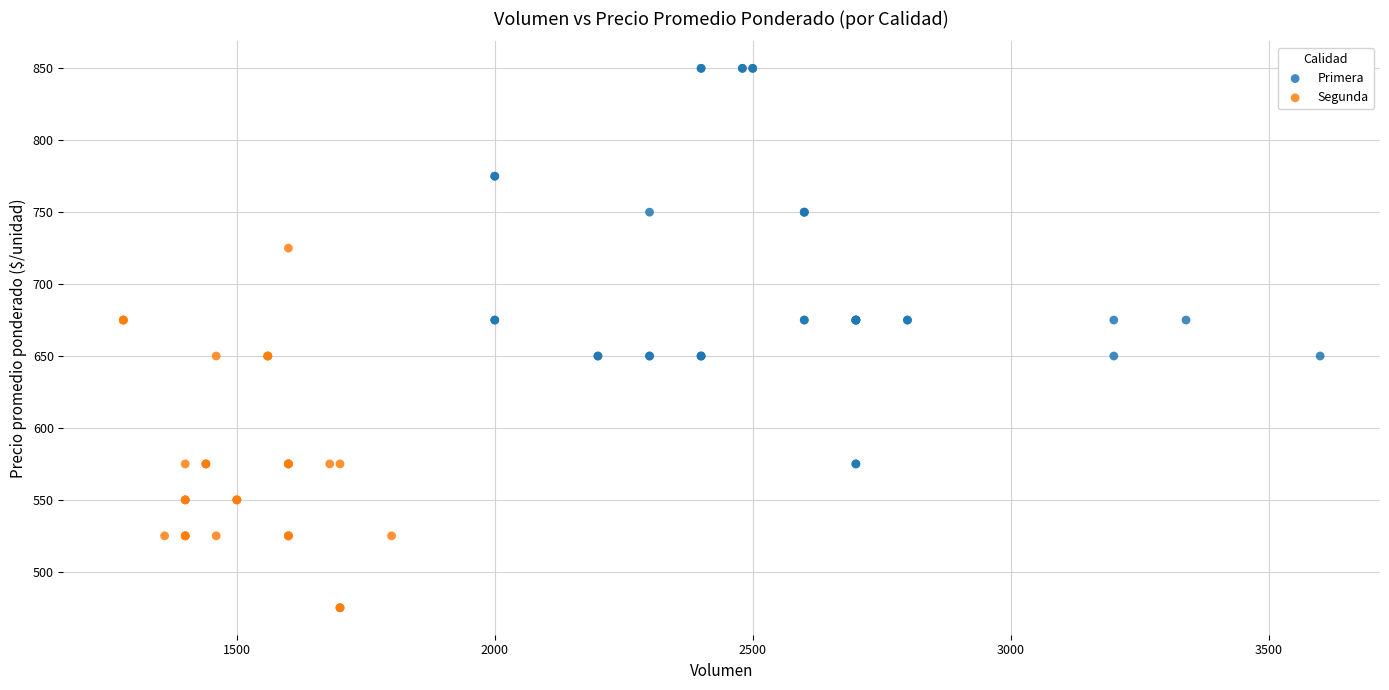

Which series has the largest Y range (max minus min)?

Primera